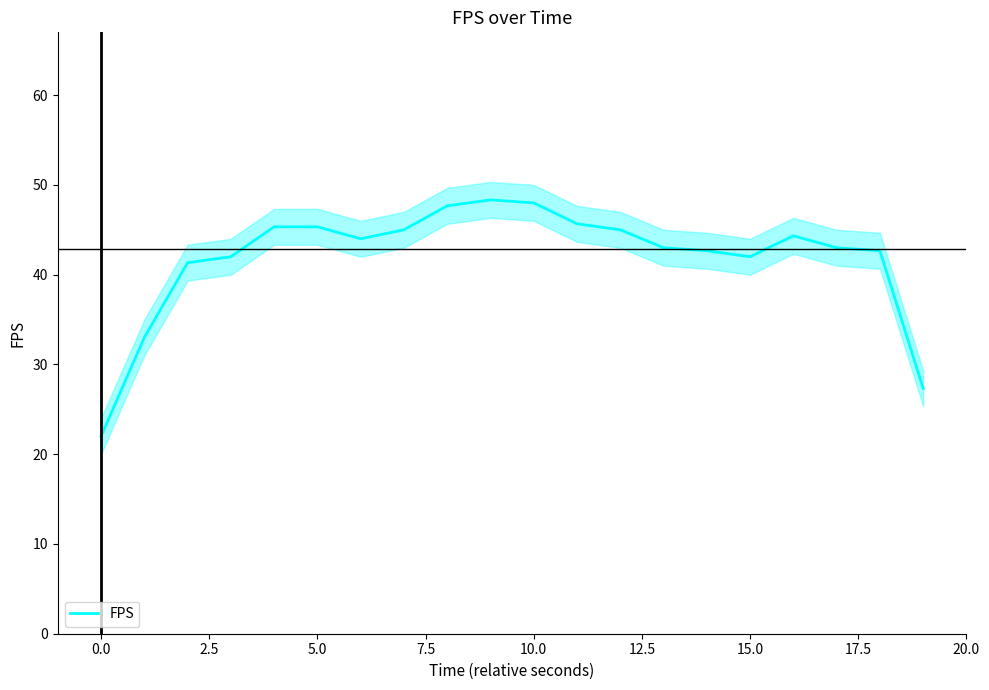

The value at 10.0 is 17.2. True or false?

False